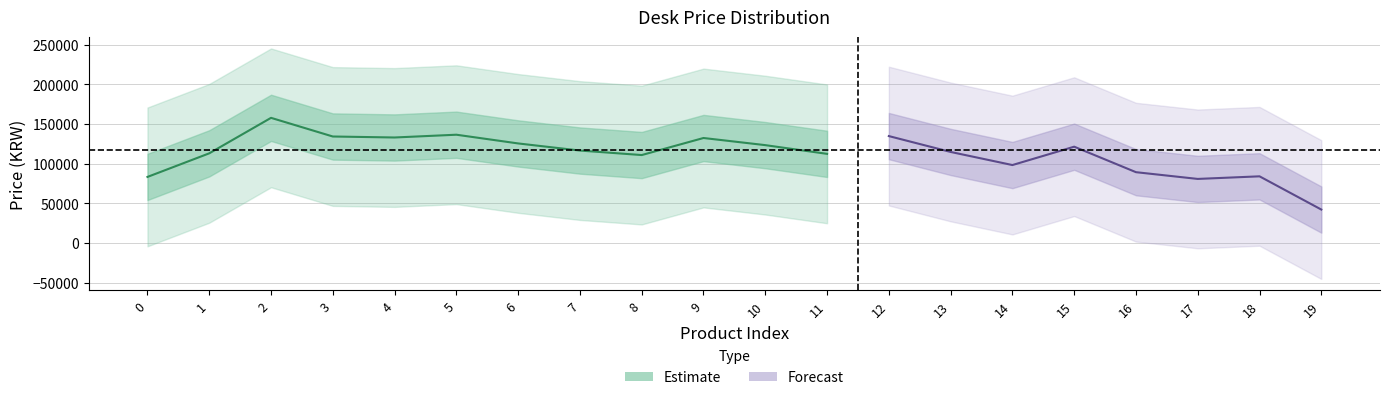

Does the chart display data point markers on the line(s)?

No